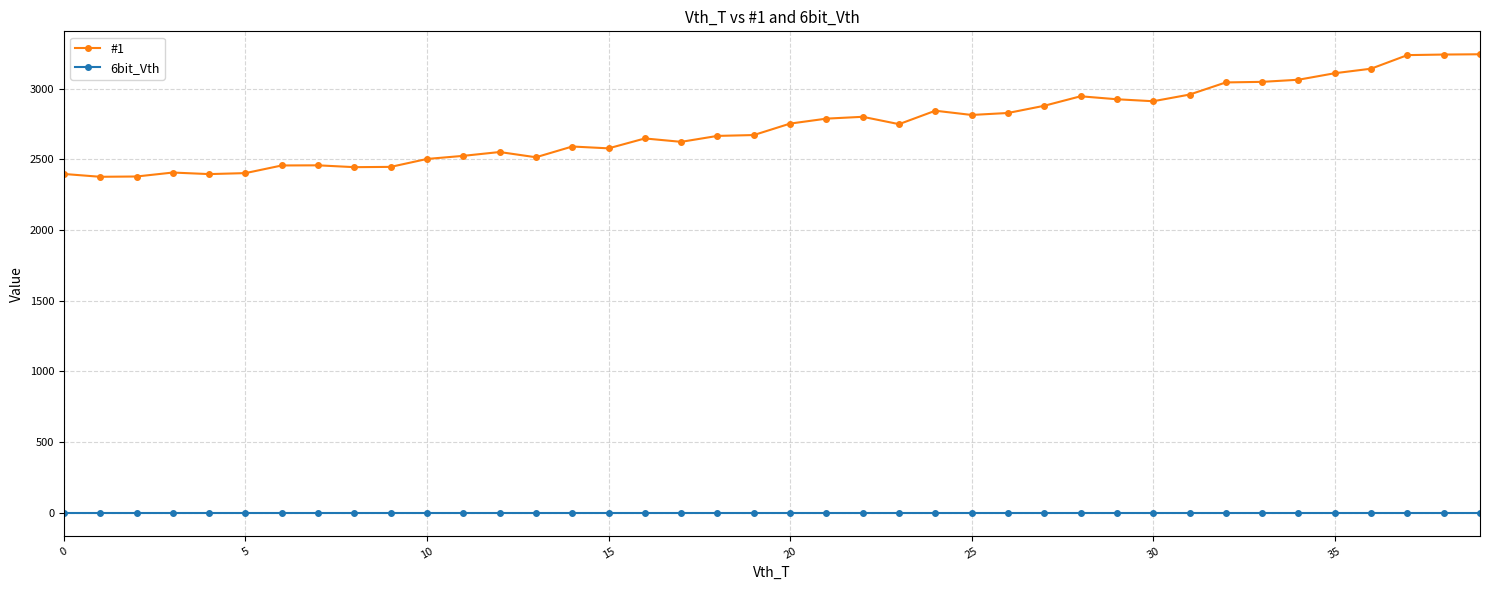

Which series has the widest spread of values?

#1